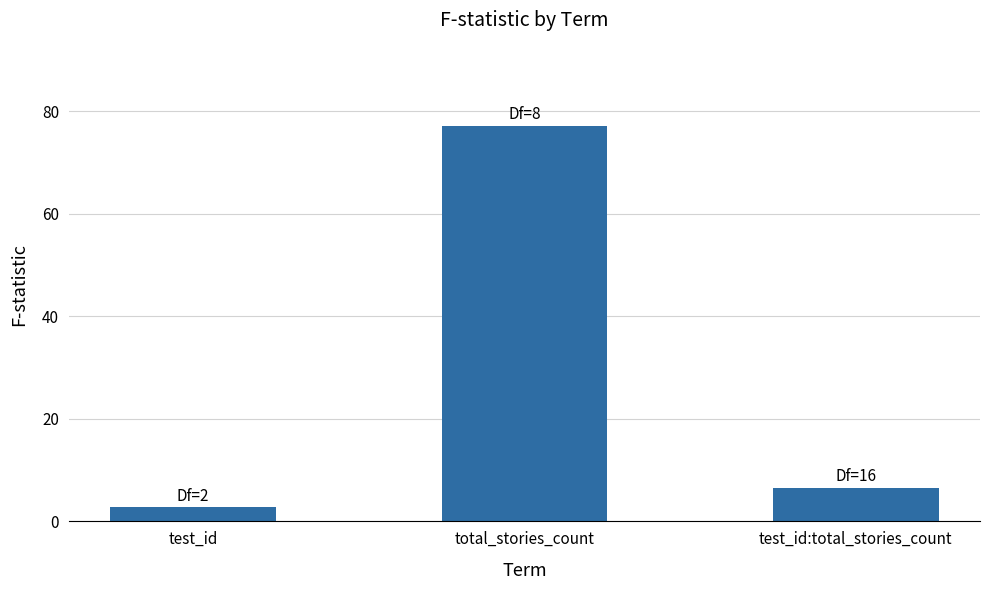

What is the value of the 2nd bar from the left?

77.1